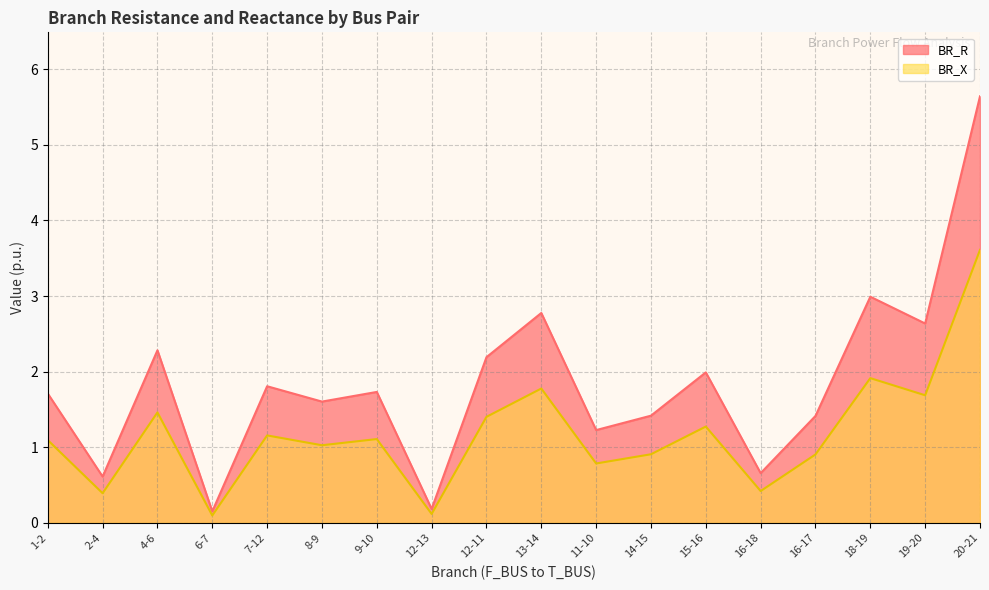

Rank the categories by BR_R value from highest to lowest.

20-21, 18-19, 13-14, 19-20, 4-6, 12-11, 15-16, 7-12, 9-10, 1-2, 8-9, 14-15, 16-17, 11-10, 16-18, 2-4, 12-13, 6-7